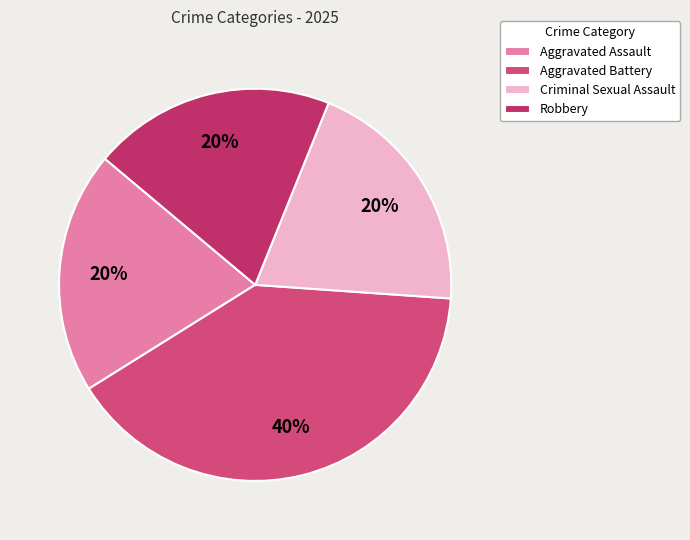

What is the largest slice in the pie chart?

Aggravated Battery